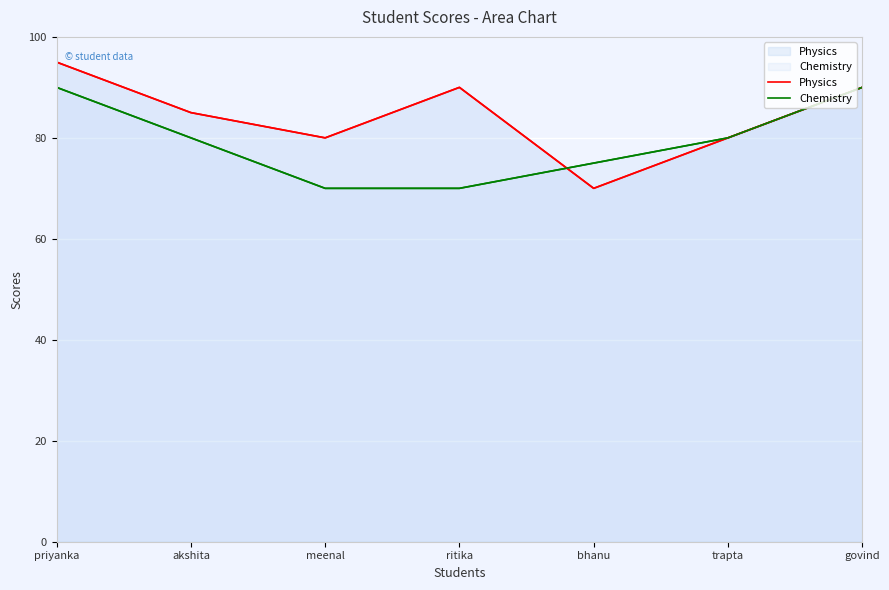

List the labels in order of Physics value, smallest first.

bhanu, meenal, trapta, akshita, ritika, govind, priyanka